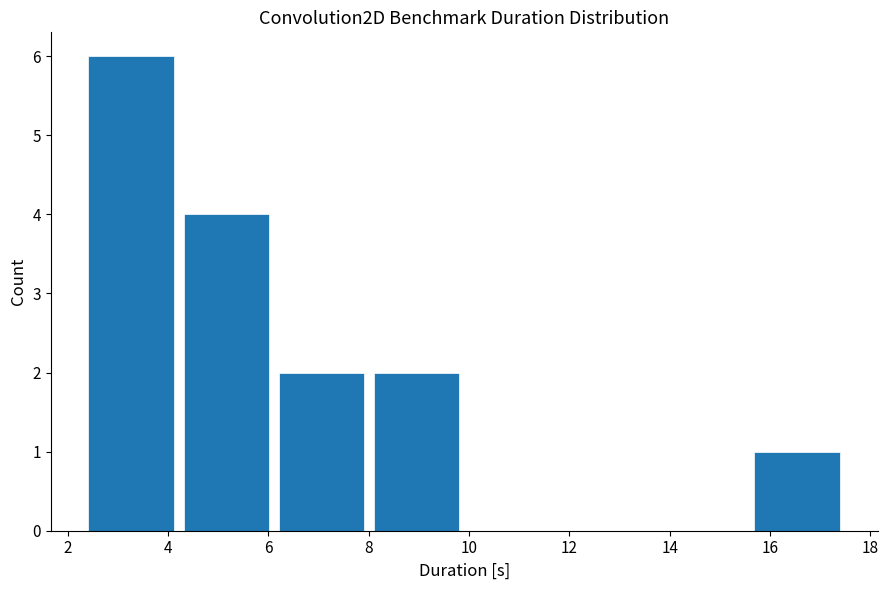

What is the height of the bar covering 6.2 to 8.0 on the x-axis? Neither the bar edges nor the heights are printed on the chart, so give them approximately, as read against the axes.

2